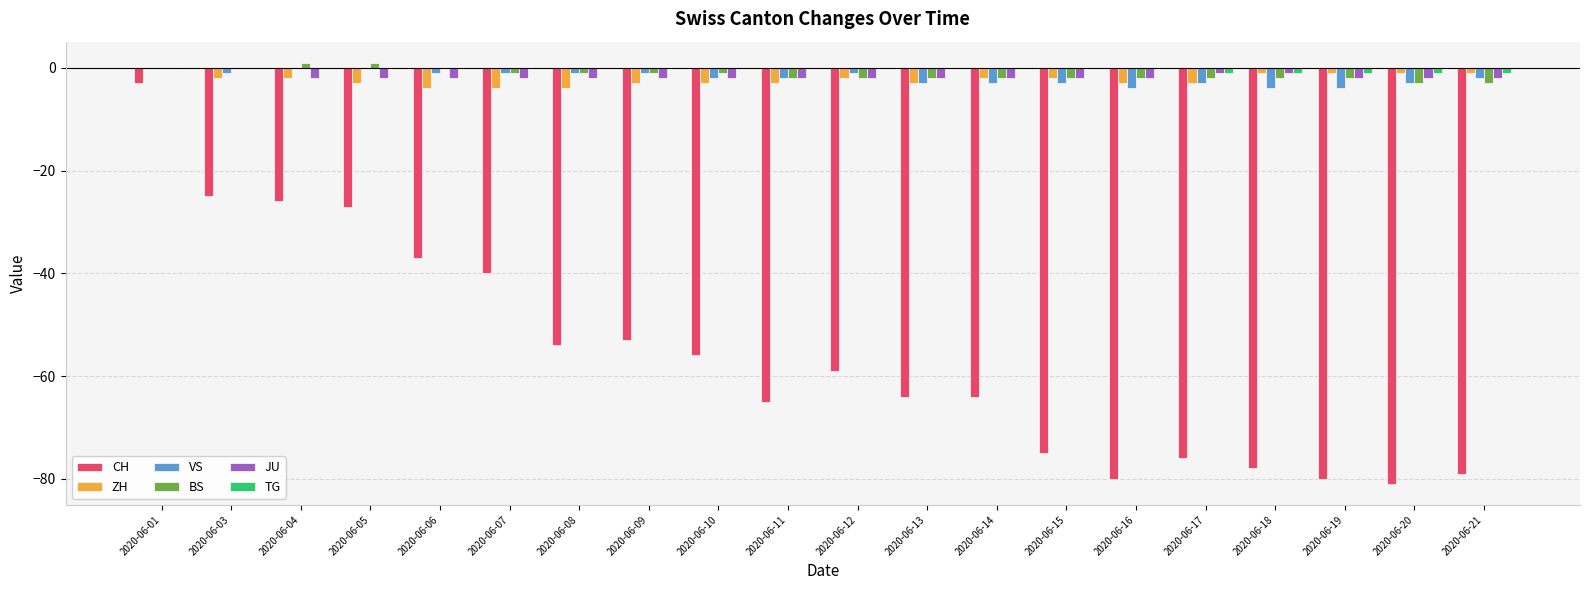

Where is CH nearest to the value -42?

2020-06-07